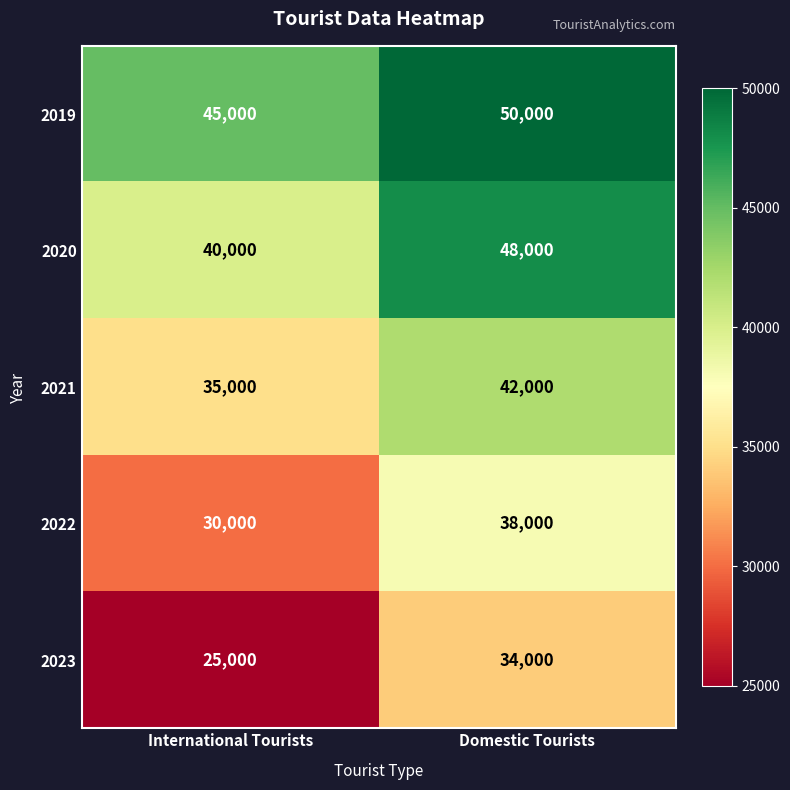

The 2019 series shows 45000 at International Tourists. True or false?

True